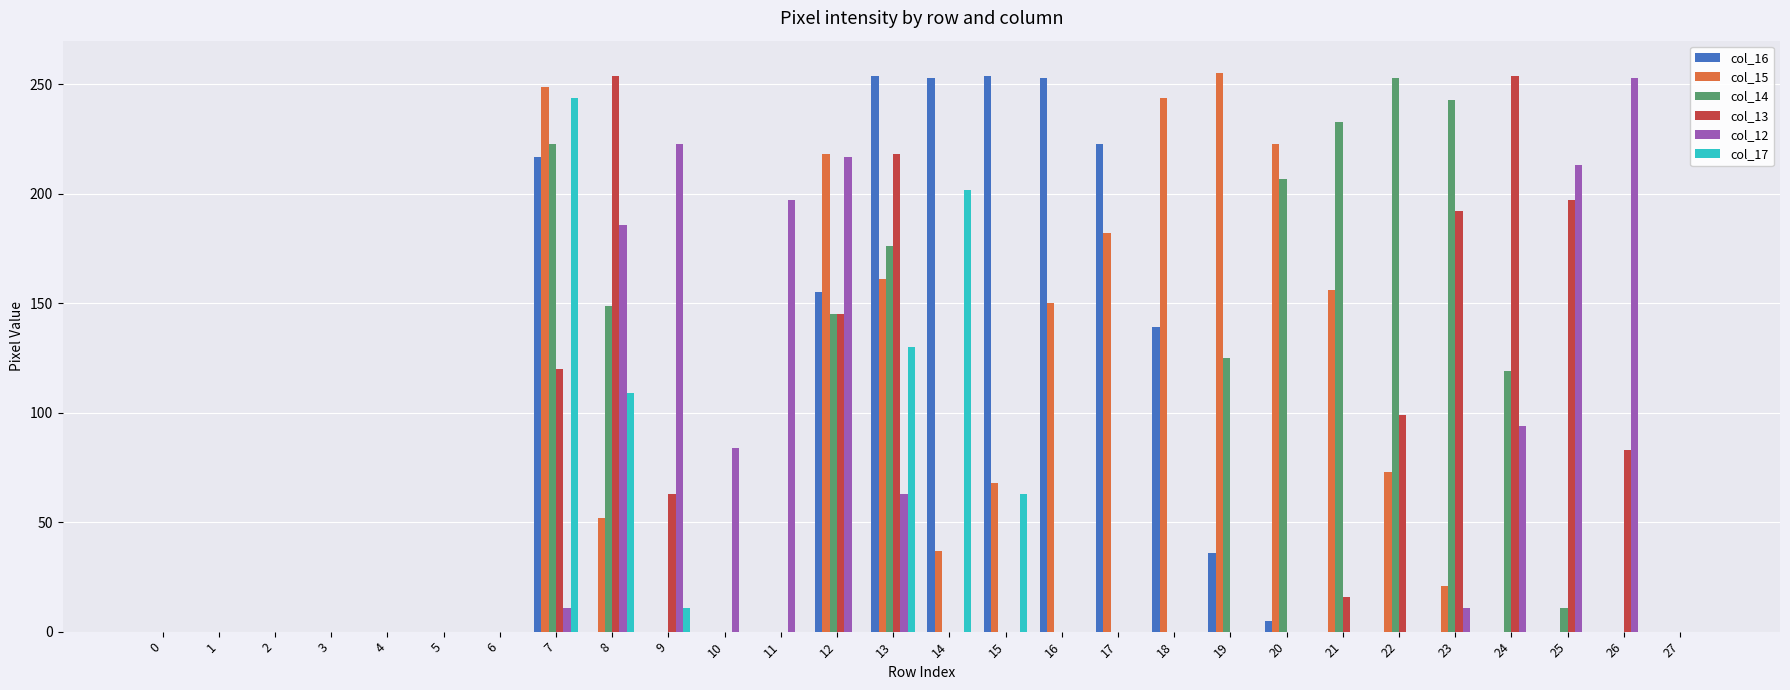

Is the value of col_14 at 15 greater than the value of col_17 at 8?

No